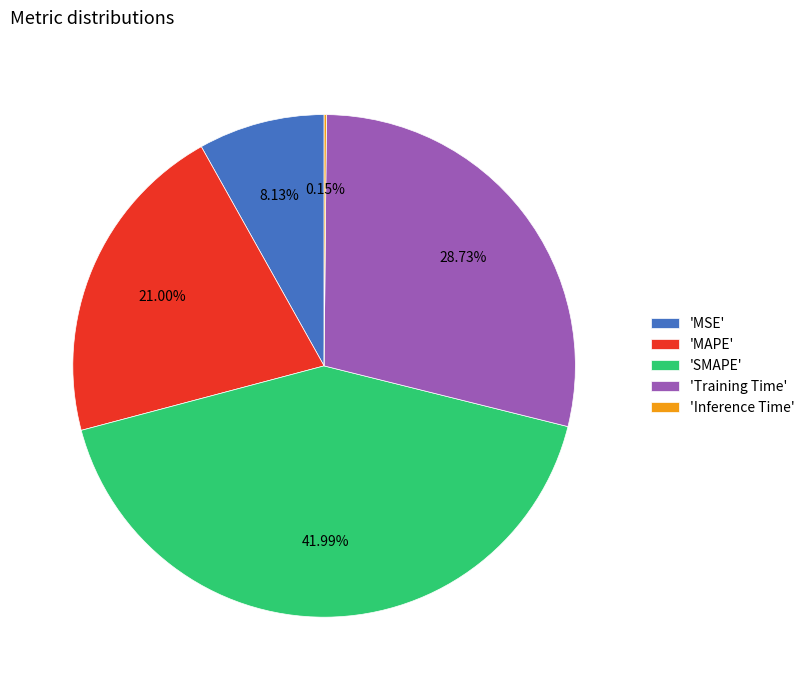

What is the largest slice in the pie chart?

'SMAPE'